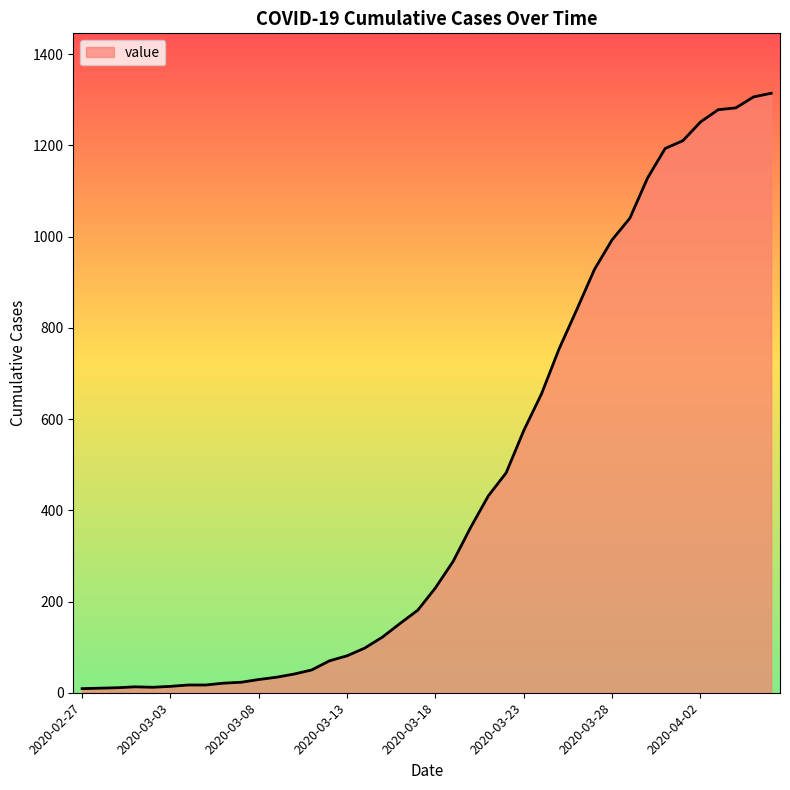

What is the difference between the maximum and minimum values?

1305